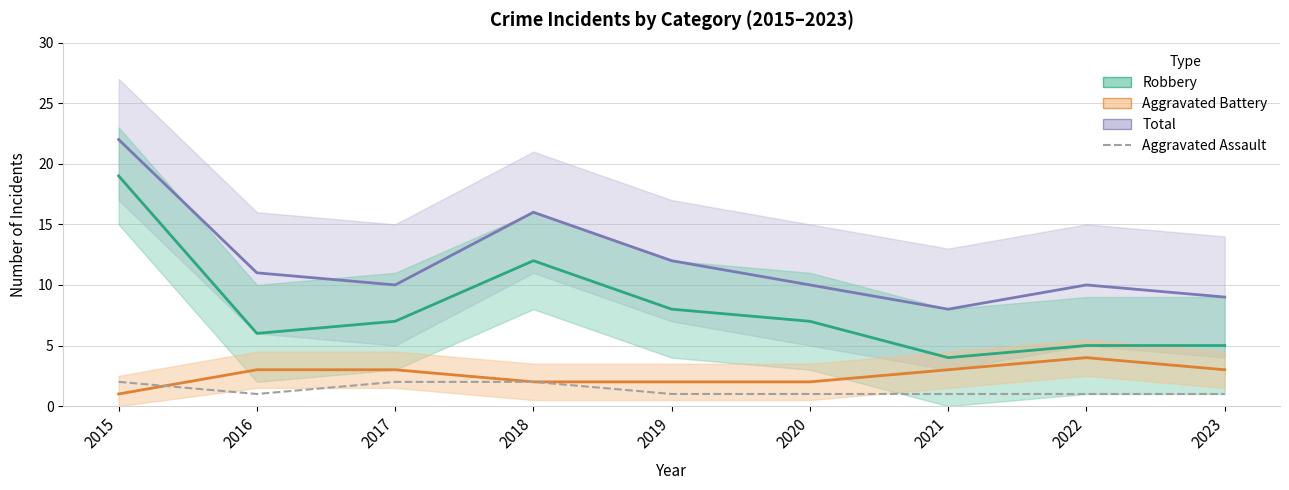

The Aggravated Battery series shows 2 at 2020. True or false?

True